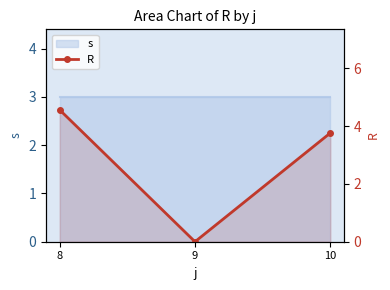

Reading left to right, extract all data points from this chart.

8=4.6	9=0.0	10=3.8